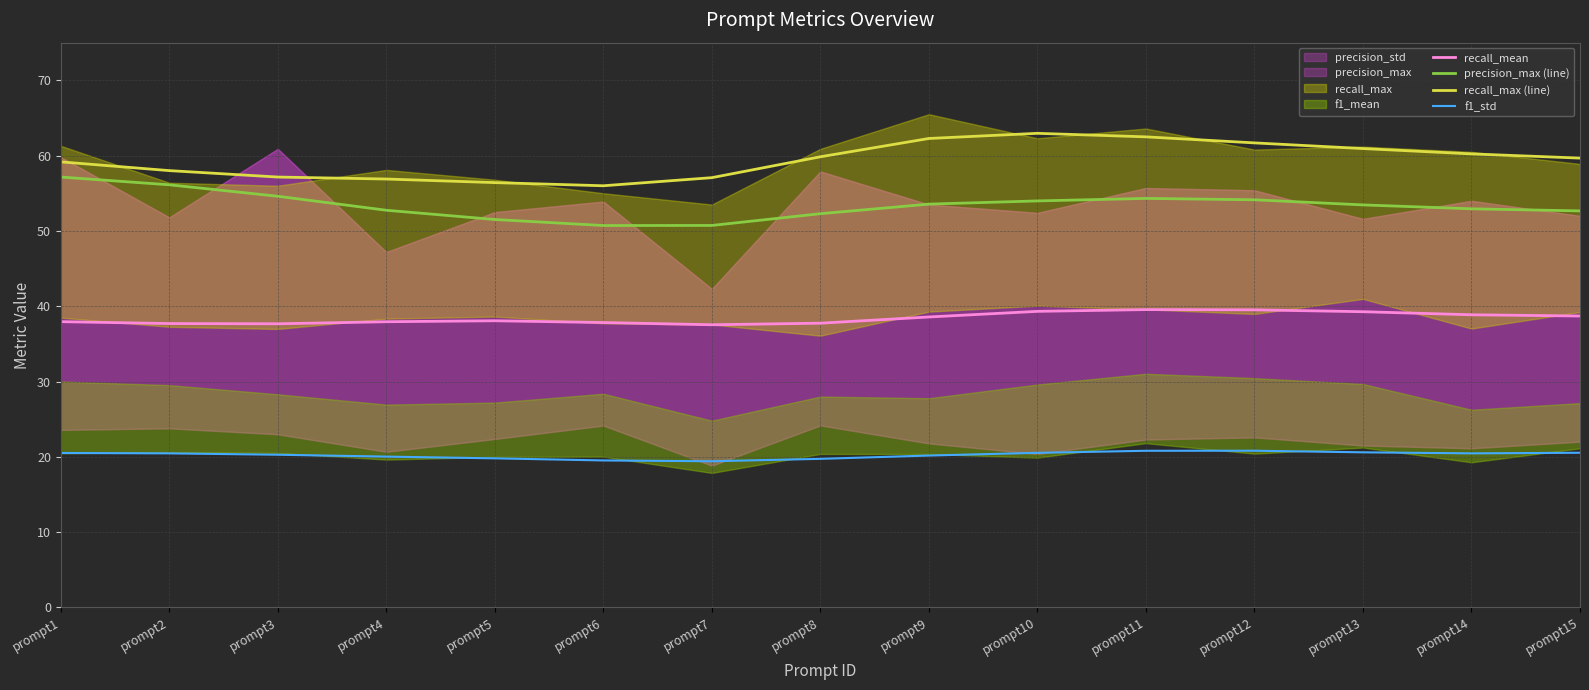

Reading left to right, list all the values displayed in this chart.

recall_mean: prompt1=37.9	prompt2=37.7	prompt3=37.7	prompt4=37.9	prompt5=38.1	prompt6=37.8	prompt7=37.5	prompt8=37.7	prompt9=38.6	prompt10=39.3	prompt11=39.6	prompt12=39.5	prompt13=39.3	prompt14=38.9	prompt15=38.7
precision_max (line): prompt1=57.2	prompt2=56.1	prompt3=54.6	prompt4=52.7	prompt5=51.5	prompt6=50.7	prompt7=50.7	prompt8=52.3	prompt9=53.6	prompt10=54.0	prompt11=54.3	prompt12=54.1	prompt13=53.5	prompt14=52.9	prompt15=52.7
recall_max (line): prompt1=59.2	prompt2=58.0	prompt3=57.2	prompt4=56.9	prompt5=56.4	prompt6=56.0	prompt7=57.1	prompt8=59.8	prompt9=62.3	prompt10=63.0	prompt11=62.5	prompt12=61.7	prompt13=60.9	prompt14=60.2	prompt15=59.7
f1_std: prompt1=20.5	prompt2=20.5	prompt3=20.3	prompt4=20.0	prompt5=19.8	prompt6=19.5	prompt7=19.4	prompt8=19.7	prompt9=20.2	prompt10=20.5	prompt11=20.8	prompt12=20.8	prompt13=20.6	prompt14=20.5	prompt15=20.5